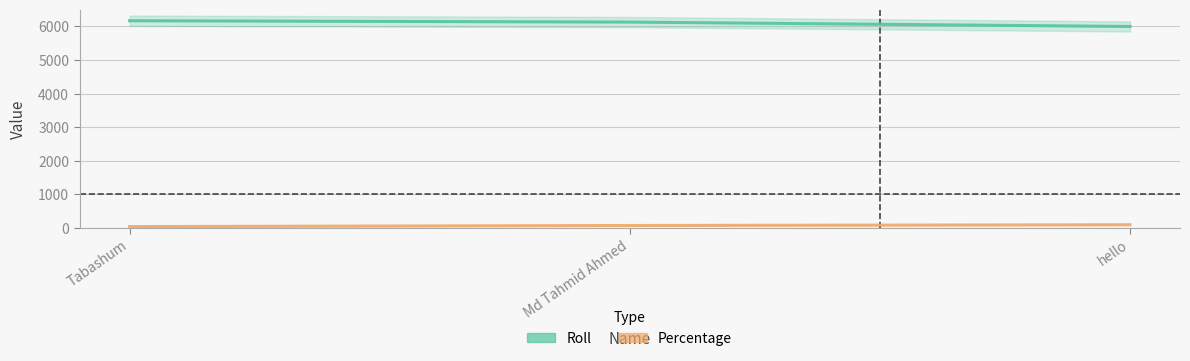

Reading left to right, list all the values displayed in this chart.

Roll: 6170.0	6130.0	6000.0
Percentage: 45.5	77.8	100.0